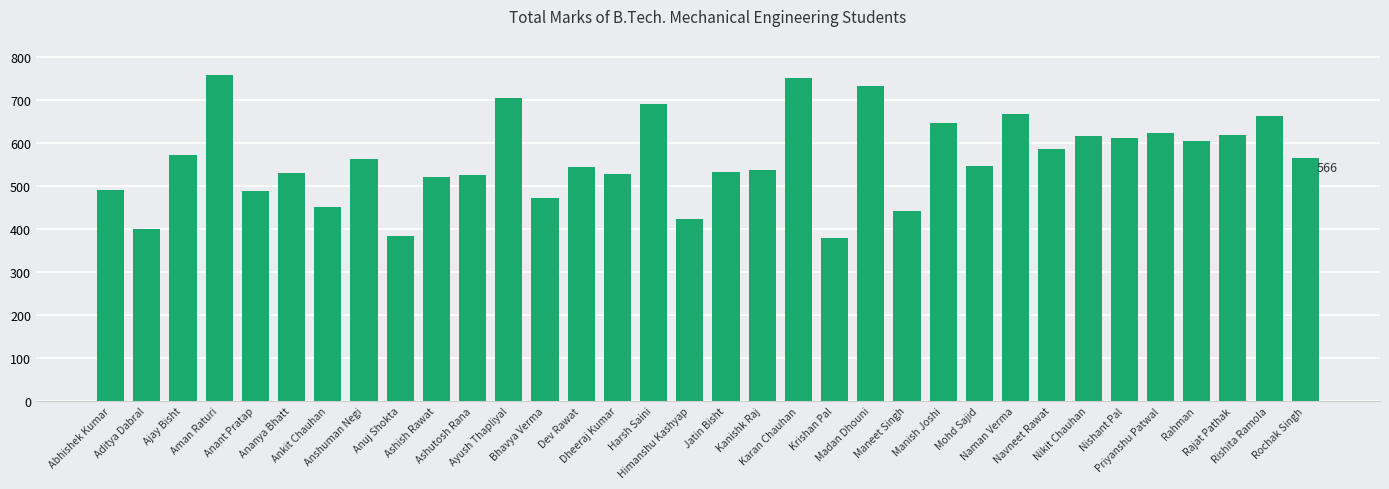

What is the sum of all values?

19194